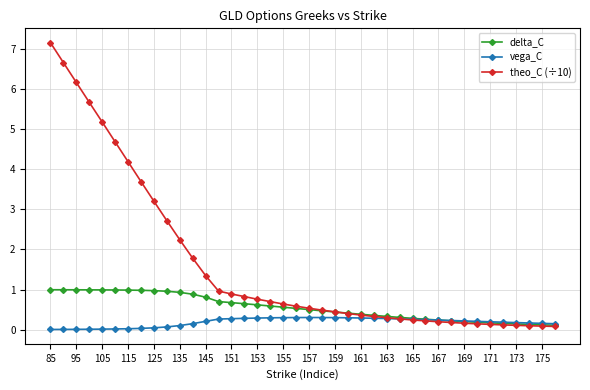

What is the greatest value displayed?

7.2